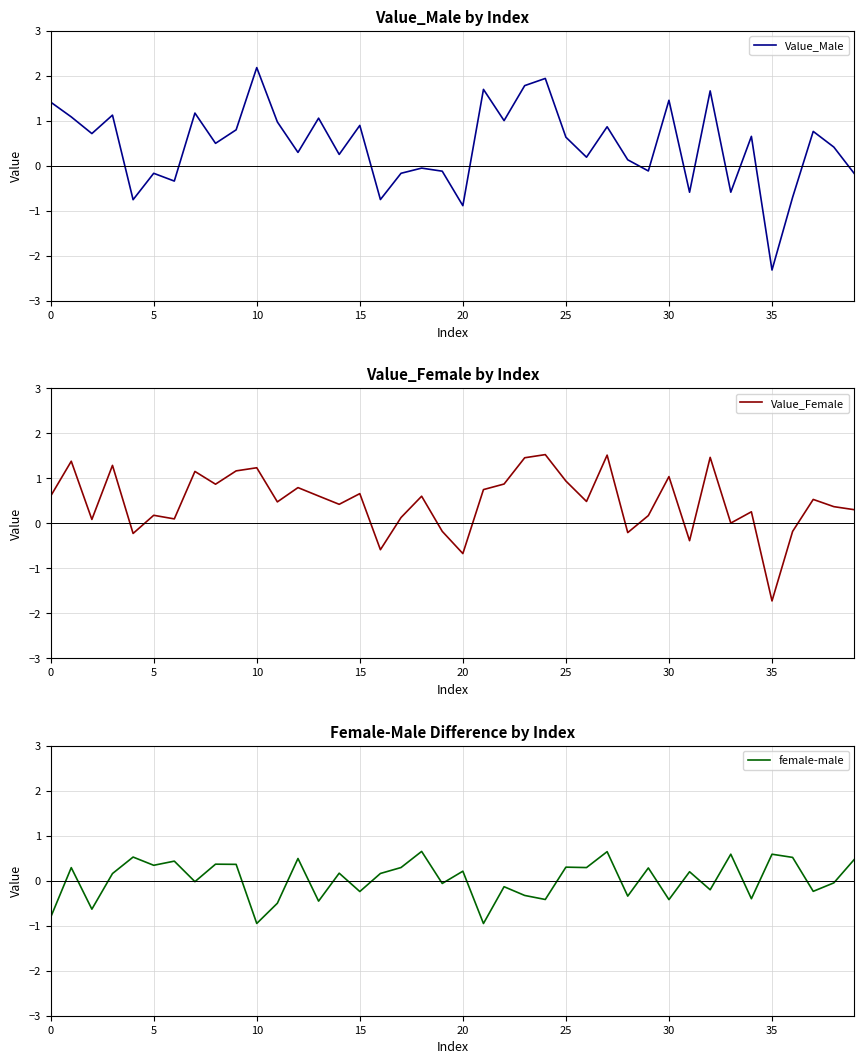

Is this an area chart (filled region under the line)?

No